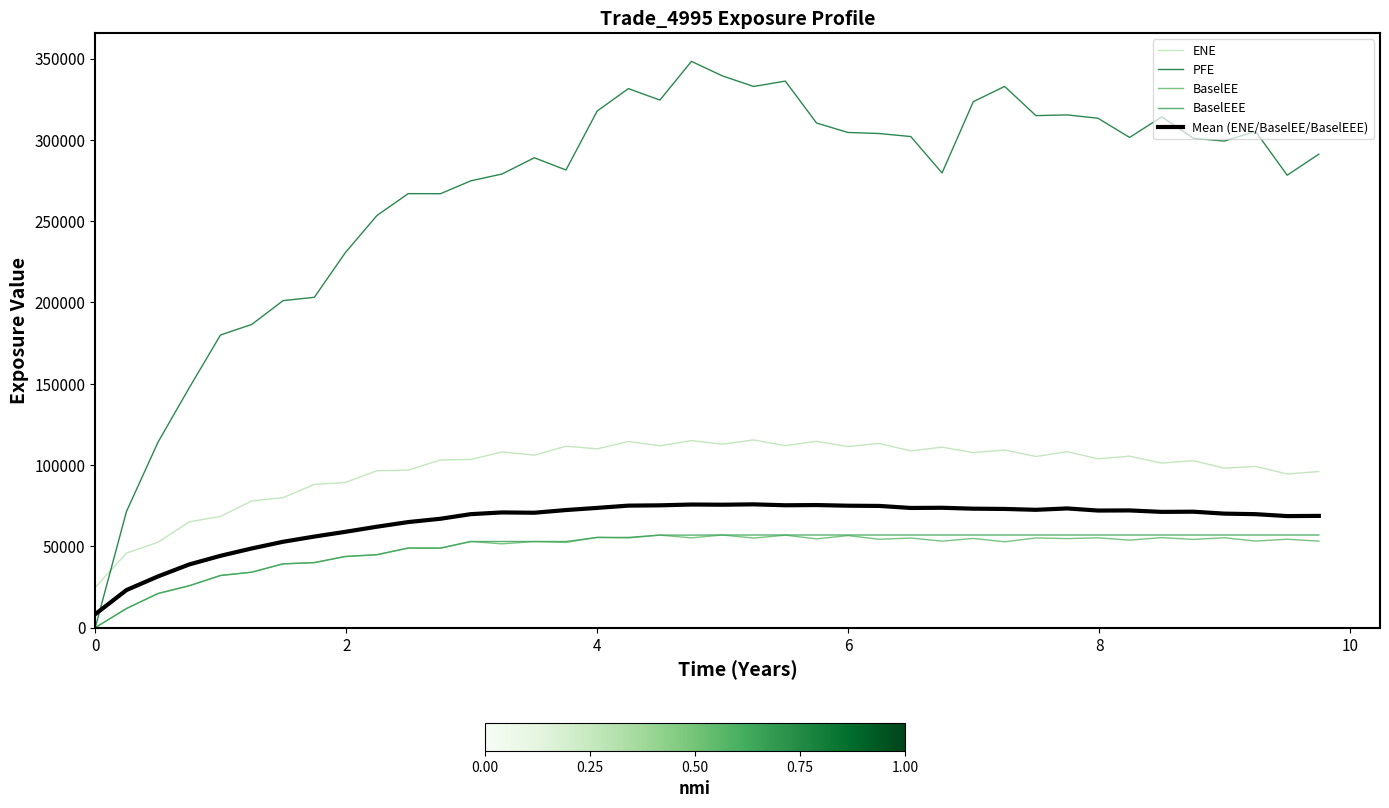

What is the lowest value of the ENE series?

24804.1